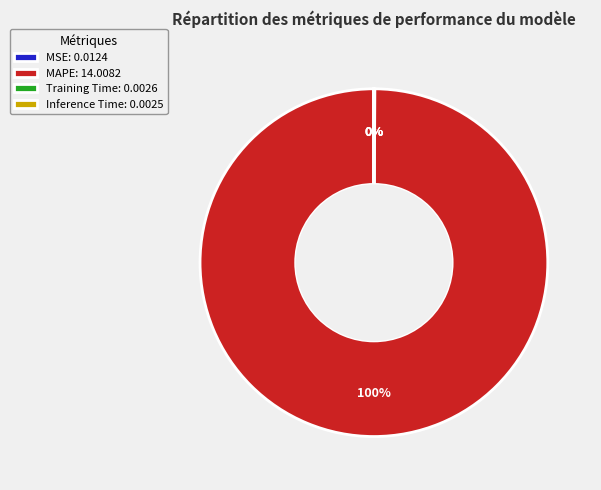

To the nearest percent, what portion does MAPE: 14.0082 represent?

100%